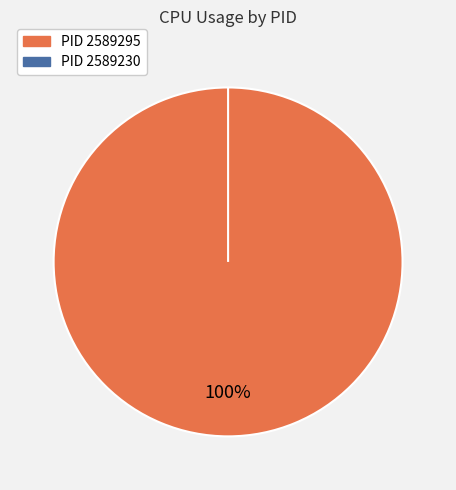

What is the smallest slice in the pie chart?

2589230